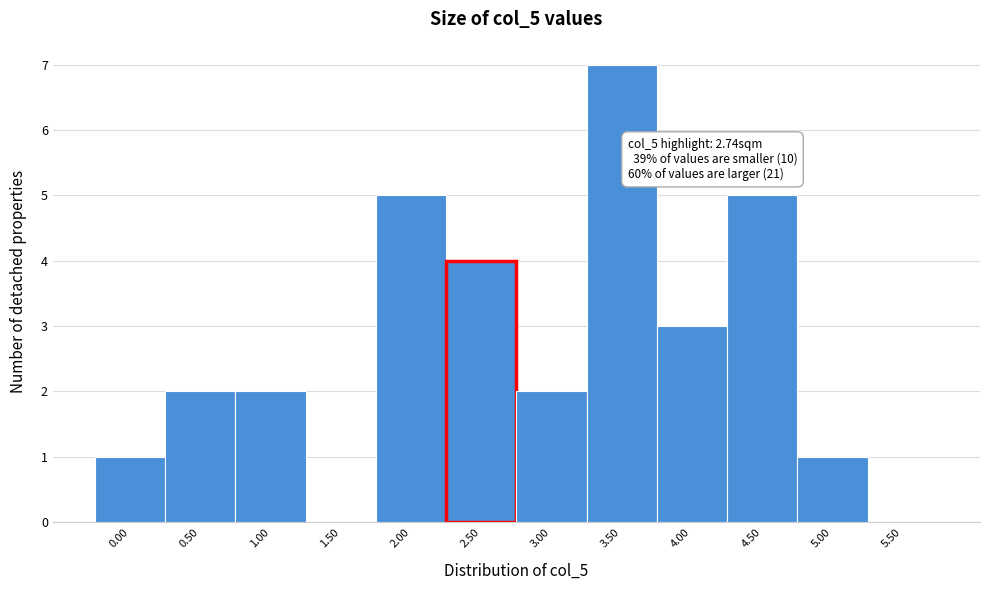

Reading left to right, list all the values displayed in this chart.

0.00=1	0.50=2	1.00=2	1.50=0	2.00=5	2.50=4	3.00=2	3.50=7	4.00=3	4.50=5	5.00=1	5.50=0